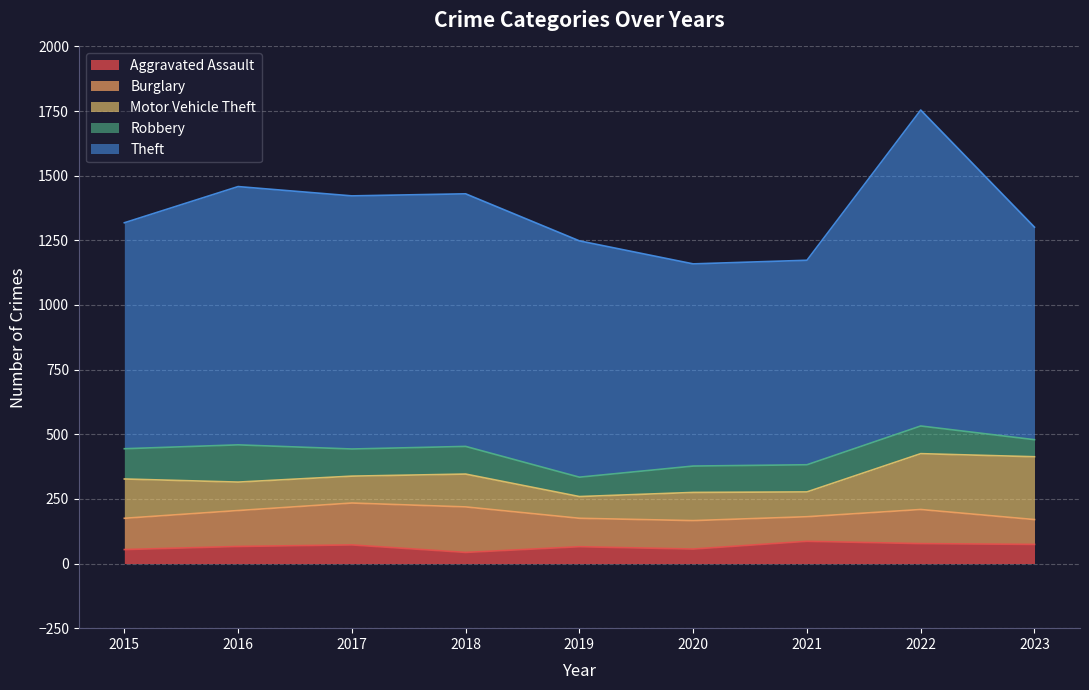

What are all the series names shown in the legend?

Aggravated Assault, Burglary, Motor Vehicle Theft, Robbery, Theft